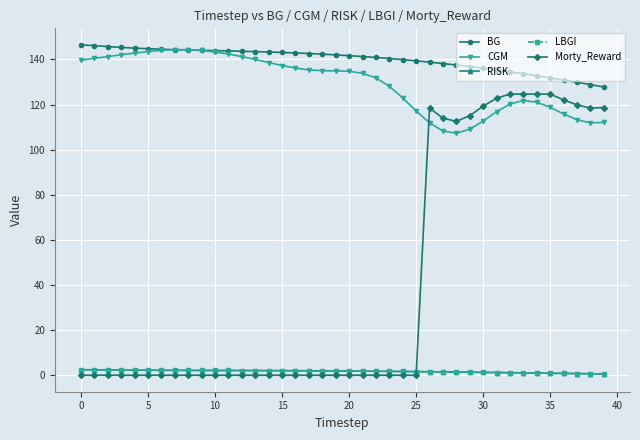

Does the chart have visible grid lines?

Yes